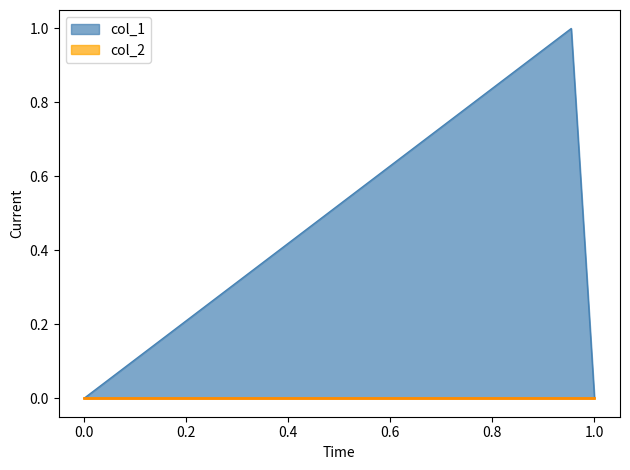

Which series has the widest spread of values?

col_1